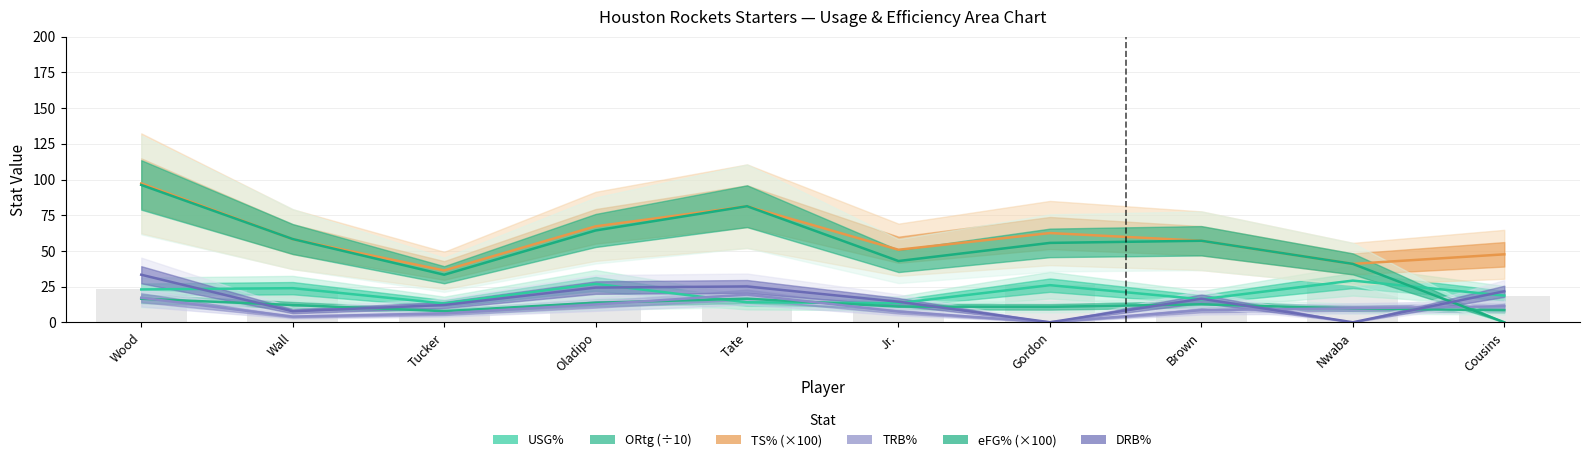

Where is TS% (×100) nearest to the value 66?

Oladipo